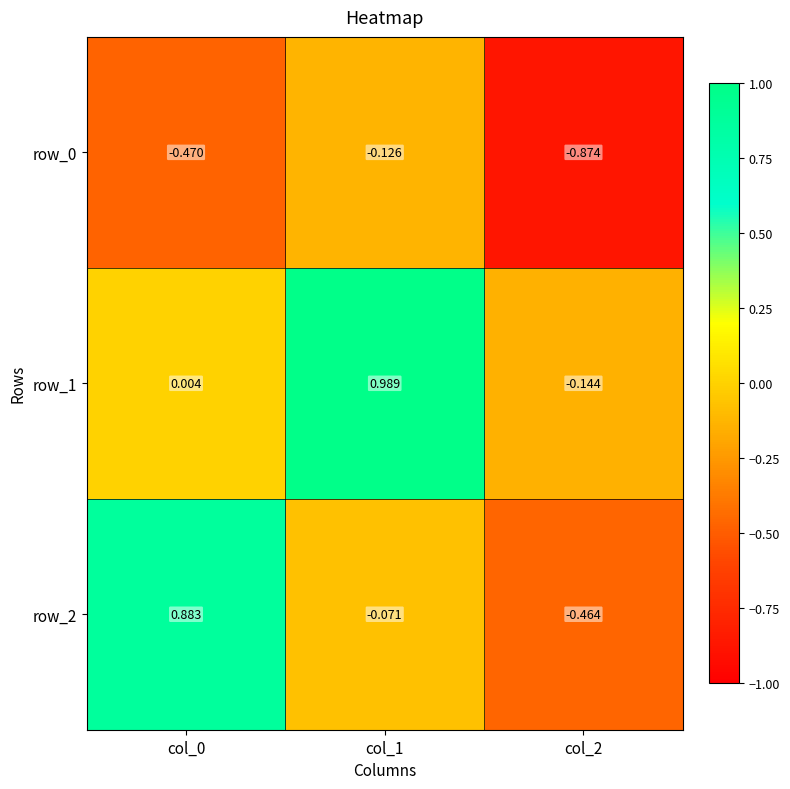

True or false: row_0 has a value of -0.4 at col_2.

False